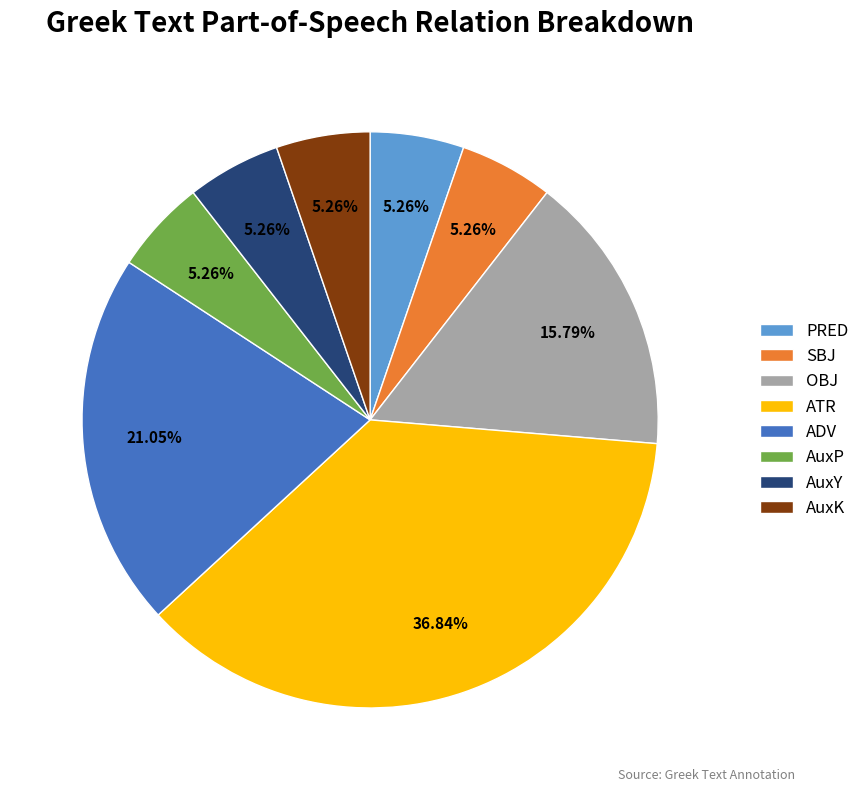

Is there a majority slice in this chart?

No